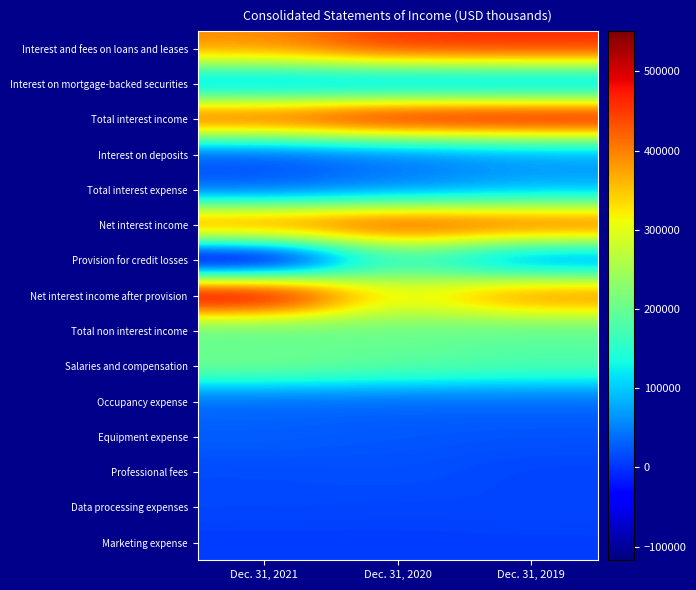

What is the difference between the highest and lowest values at Dec. 31, 2021?

667823